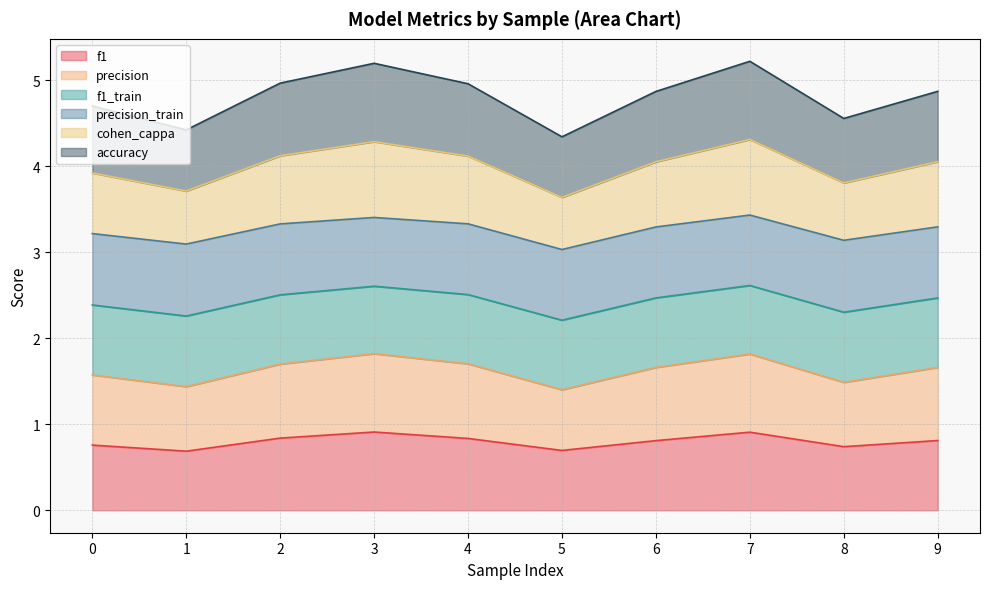

True or false: f1 and cohen_cappa cross at least once.

False